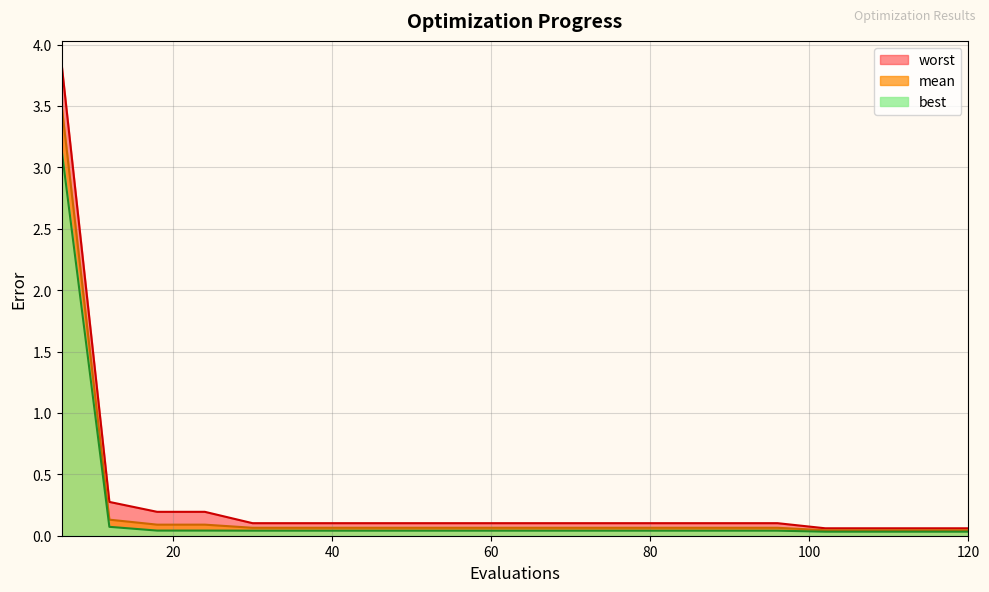

Rank the series by their maximum value, from lowest to highest.

best, mean, worst